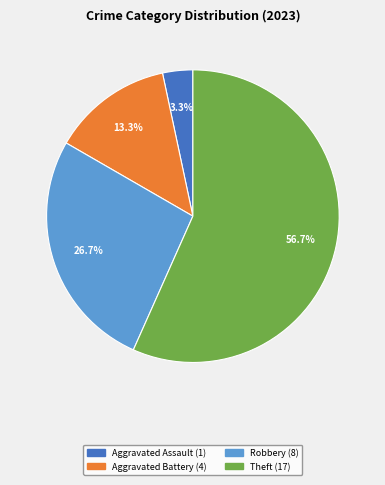

Which slice is the largest?

Theft